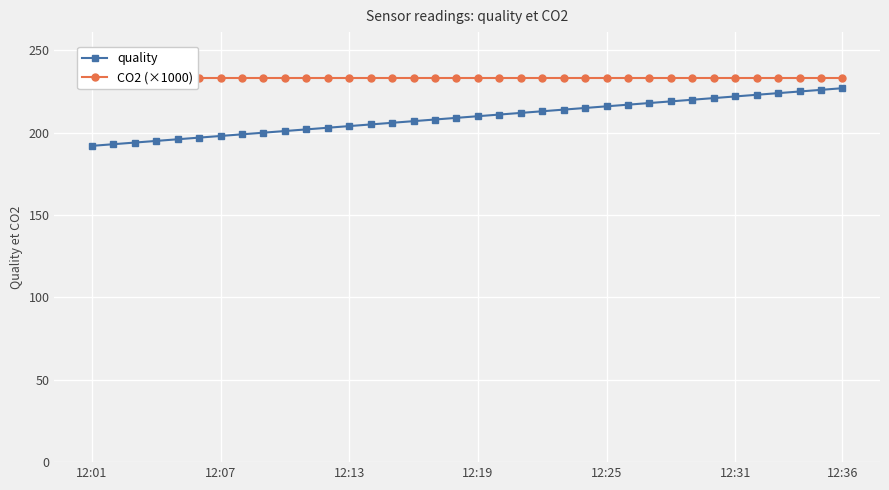

Which series has the largest range (max minus min)?

quality